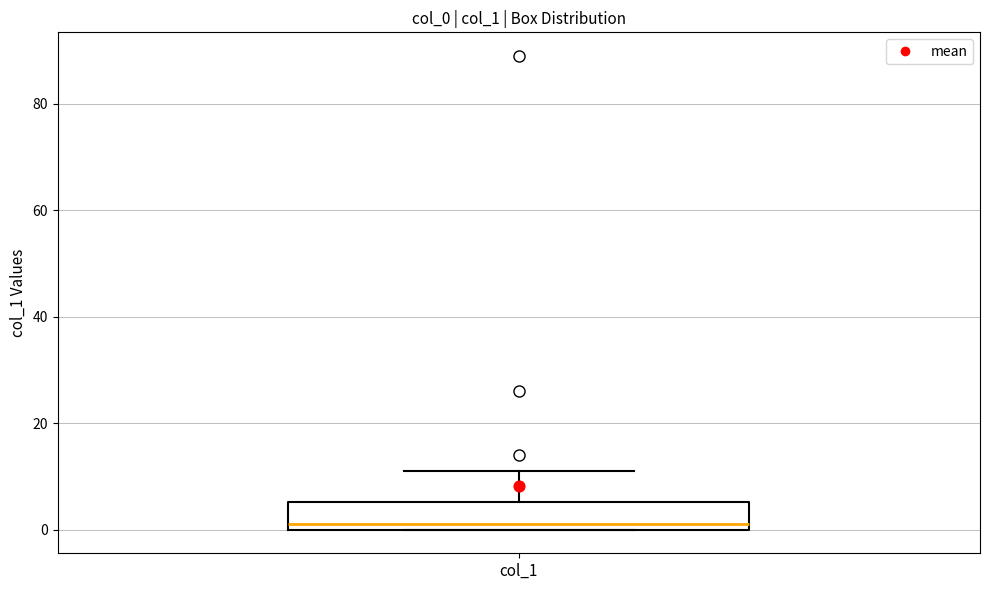

Read this box plot against the y-axis: the position of the median line, the range covered by the box, and the ends of both whiskers. The values are not printed on the chart, so give them approximately, as read against the axis.

median 2, box 0 to 6, whiskers 0 to 12